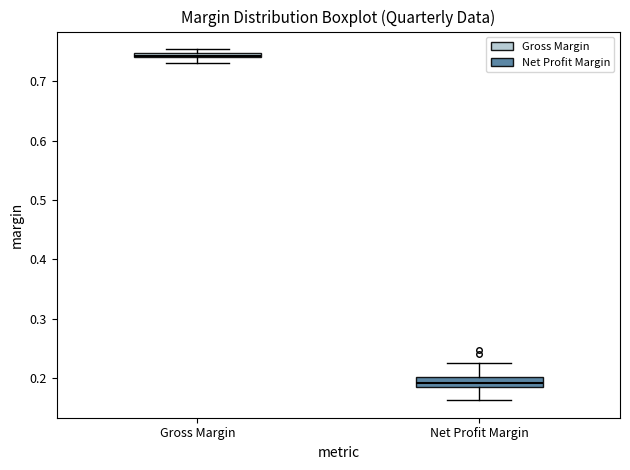

Where is the upper edge of the box for Gross Margin on the y-axis? The values are not printed on the chart, so give them approximately, as read against the axis.

0.75